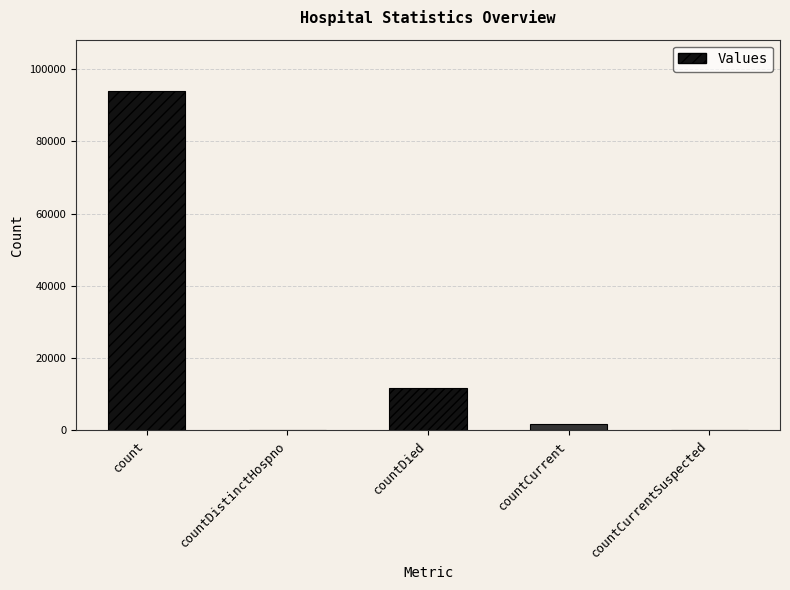

Which label corresponds to the largest value in the chart?

count